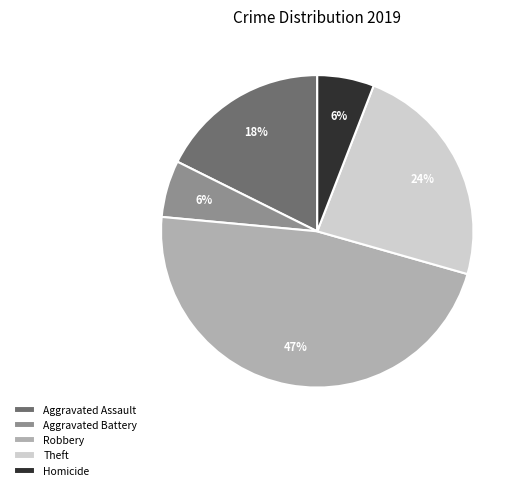

Does Robbery represent more than half of the total?

No